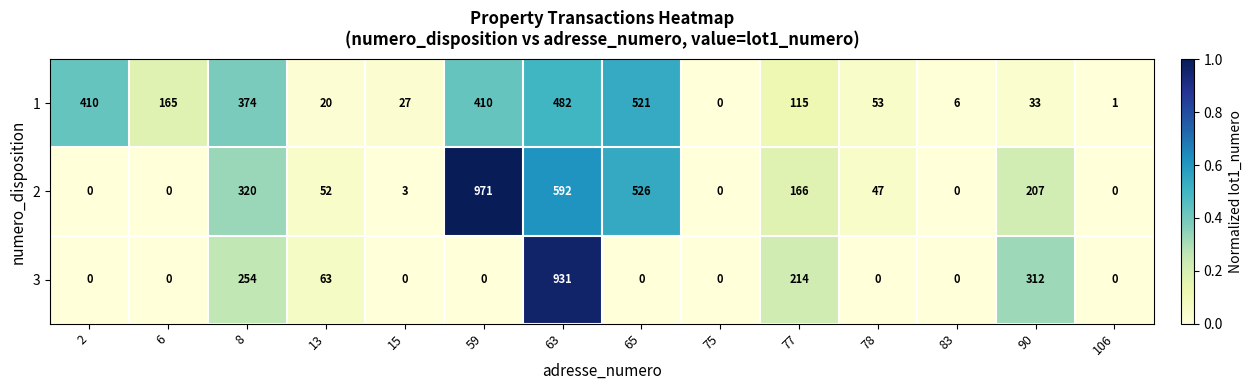

Between 6 and 77, which series saw the biggest shift?

3